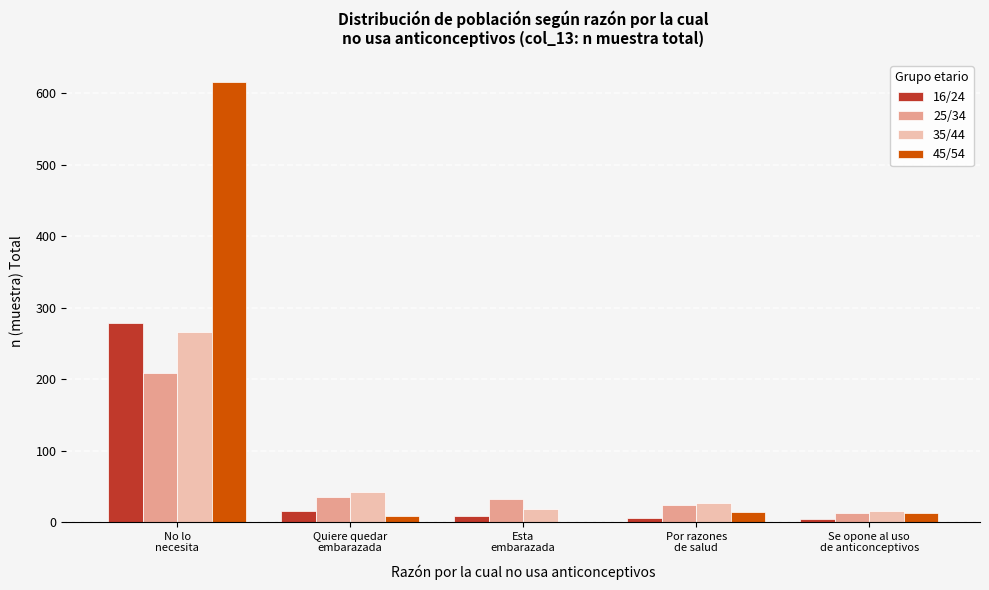

Which series has the largest total across all categories?

45/54